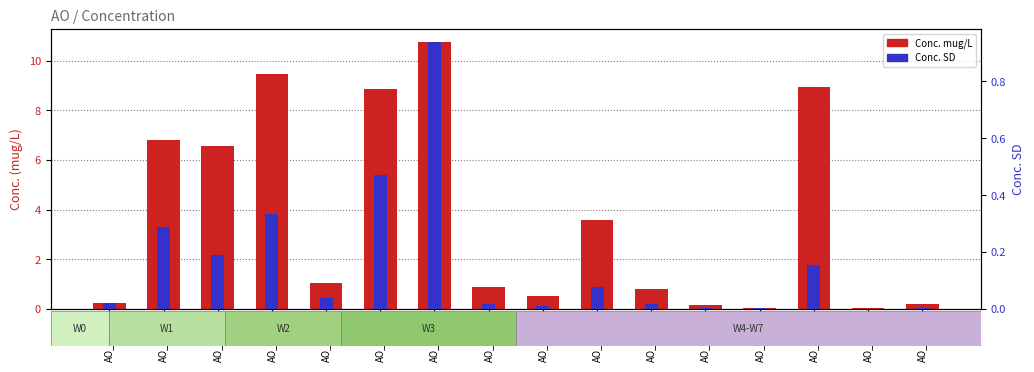

List the labels in order of Conc.mug/L value, largest first.

AO_W3_2, AO_W2_1, AO_W6_3, AO_W3_1, AO_W1_1, AO_W1_2, AO_W5_1, AO_W2_2, AO_W3_3, AO_W5_2, AO_W4_1, AO_W0_1, AO_W7_1, AO_W6_1, AO_W6_2, AO_W6_4